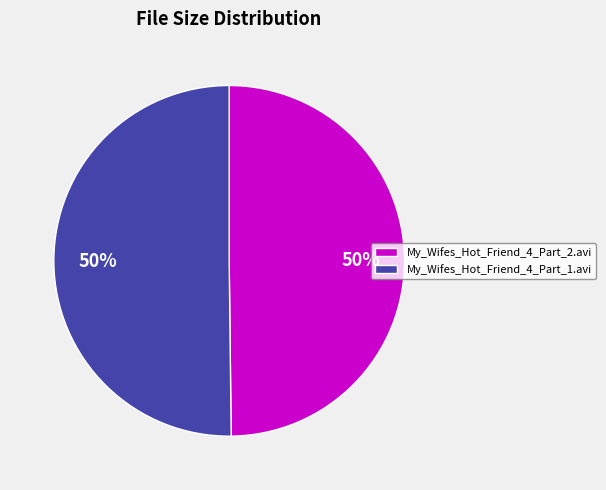

To the nearest percent, what percentage of the pie is My_Wifes_Hot_Friend_4_Part_1.avi?

50%